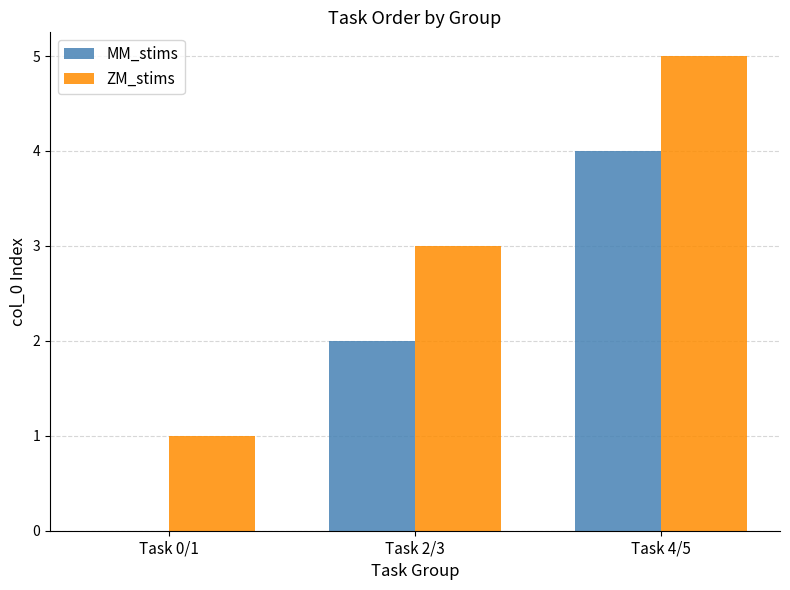

The value of MM_stims at Task 4/5 is 4. True or false?

True